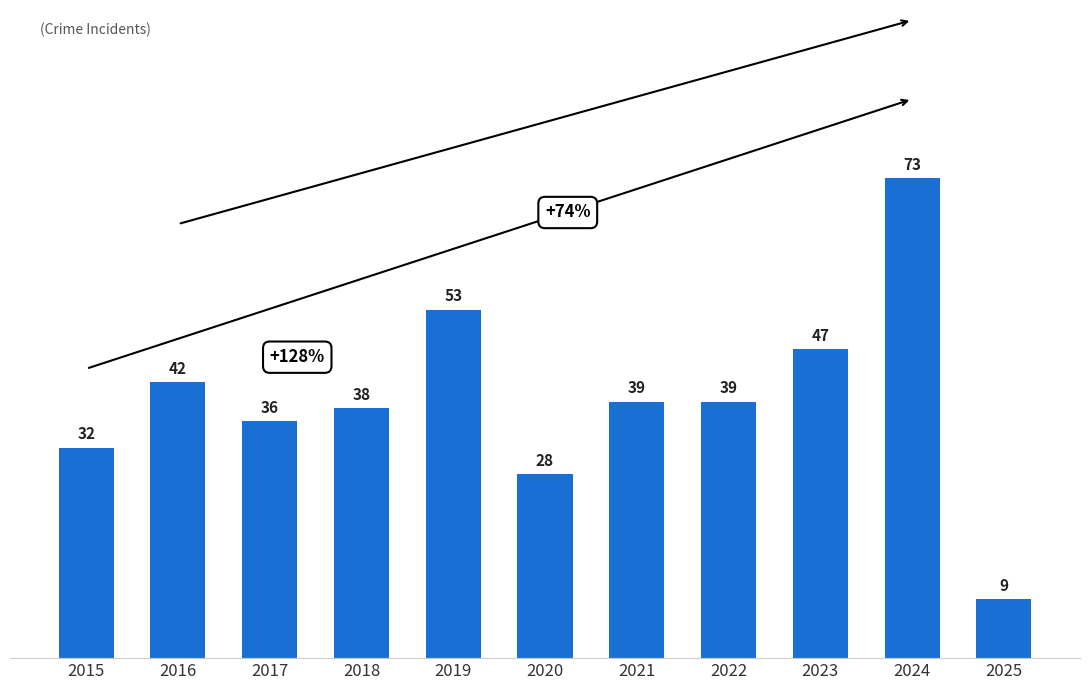

At which label does the data first exceed 39?

2016